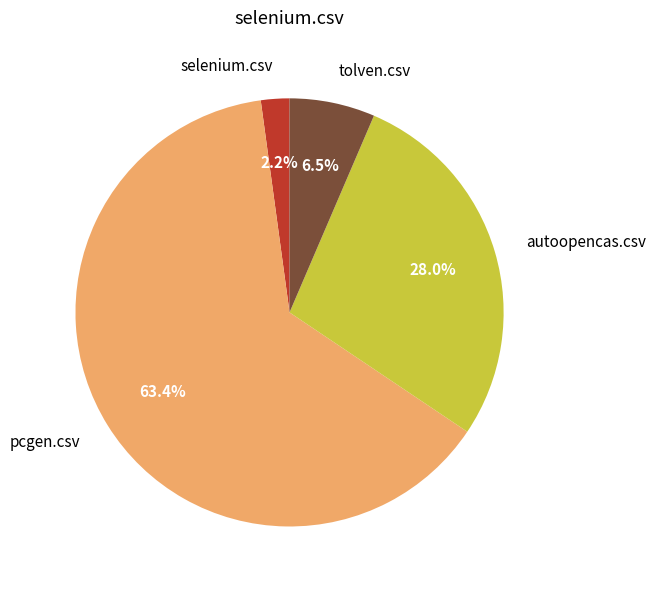

True or false: selenium.csv accounts for 13% of the total.

False